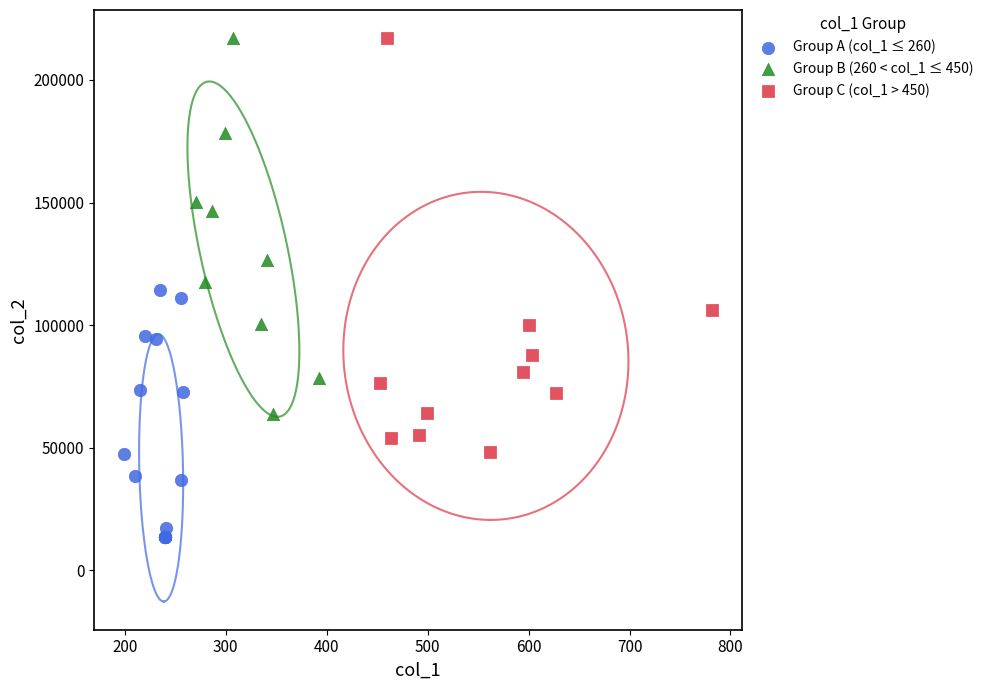

Which series has the widest spread of Y values?

Group C (col_1 > 450)